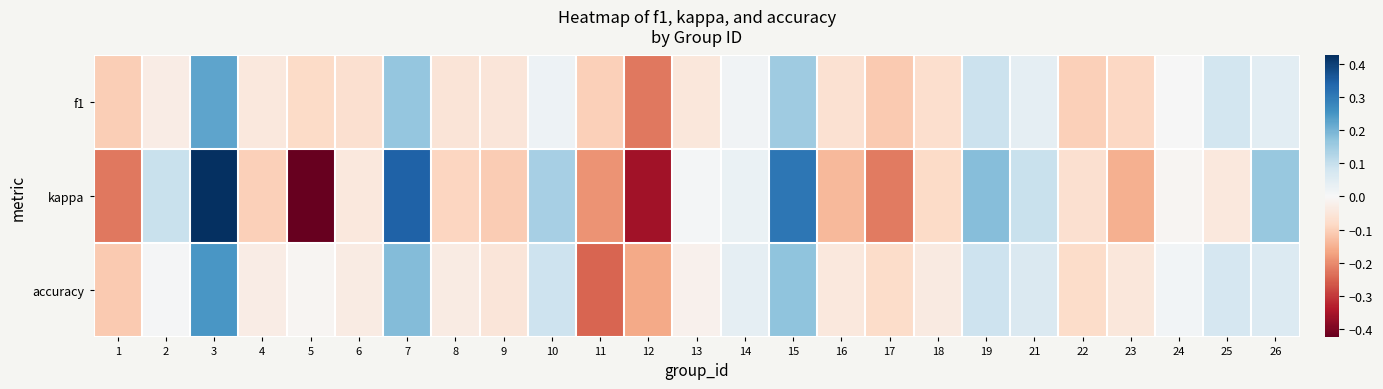

Which has a higher value, 22 or 7?

7